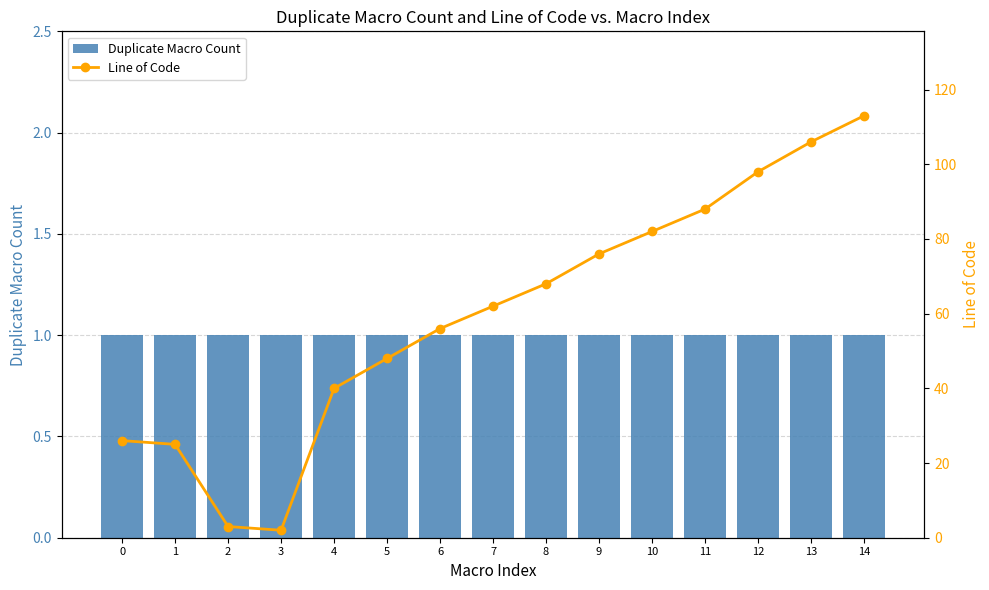

What is the difference between the second highest and minimum values in the Line of Code series?

104